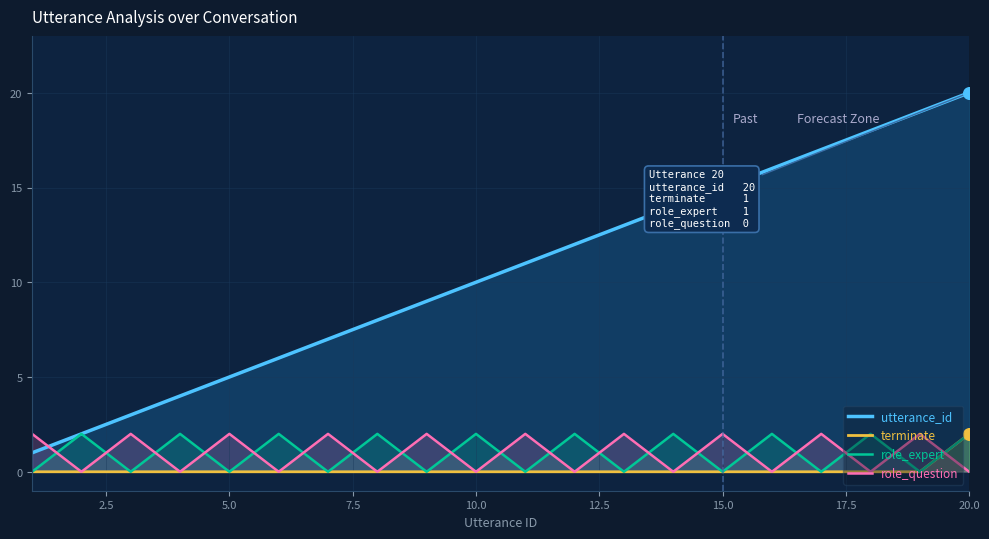

Which series reaches the maximum Y coordinate?

utterance_id